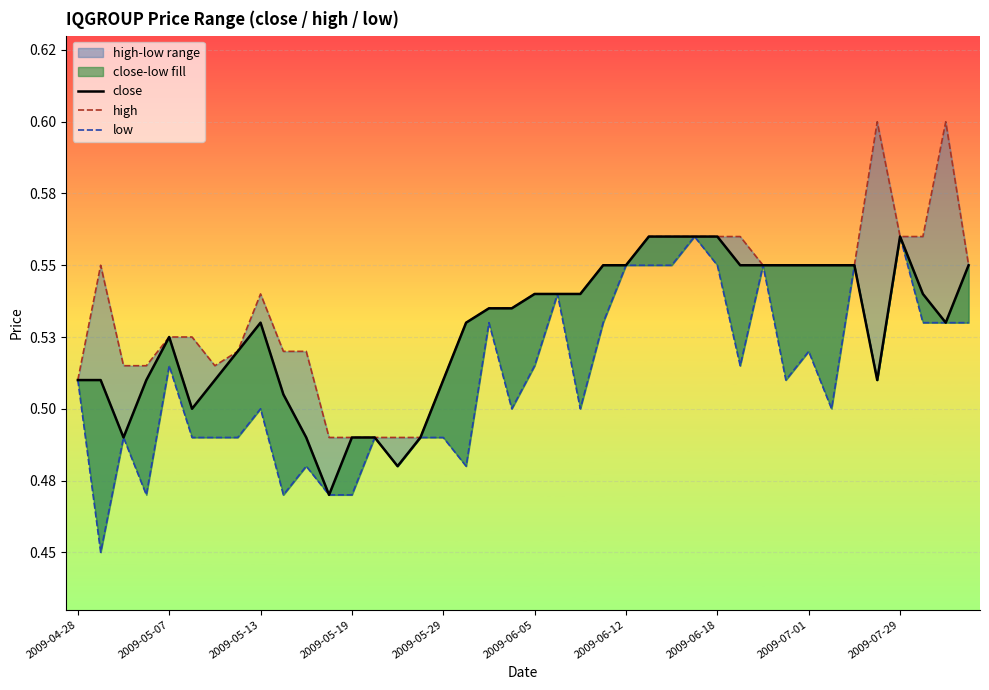

Reading left to right, extract all data points from this chart.

close: 0.5	0.5	0.5	0.5	0.5	0.5	0.5	0.5	0.5	0.5	0.5	0.5	0.5	0.5	0.5	0.5	0.5	0.5	0.5	0.5	0.5	0.5	0.5	0.6	0.6	0.6	0.6	0.6	0.6	0.6	0.6	0.6	0.6	0.6	0.6	0.5	0.6	0.5	0.5	0.6
high: 0.5	0.6	0.5	0.5	0.5	0.5	0.5	0.5	0.5	0.5	0.5	0.5	0.5	0.5	0.5	0.5	0.5	0.5	0.5	0.5	0.5	0.5	0.5	0.6	0.6	0.6	0.6	0.6	0.6	0.6	0.6	0.6	0.6	0.6	0.6	0.6	0.6	0.6	0.6	0.6
low: 0.5	0.5	0.5	0.5	0.5	0.5	0.5	0.5	0.5	0.5	0.5	0.5	0.5	0.5	0.5	0.5	0.5	0.5	0.5	0.5	0.5	0.5	0.5	0.5	0.6	0.6	0.6	0.6	0.6	0.5	0.6	0.5	0.5	0.5	0.6	0.5	0.6	0.5	0.5	0.5